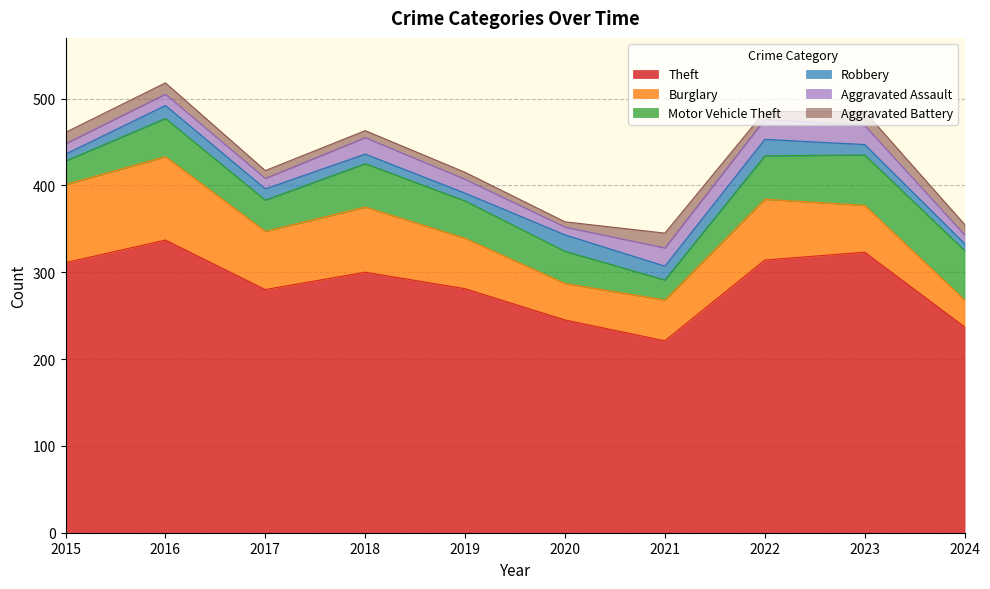

True or false: Burglary and Motor Vehicle Theft cross at least once.

True